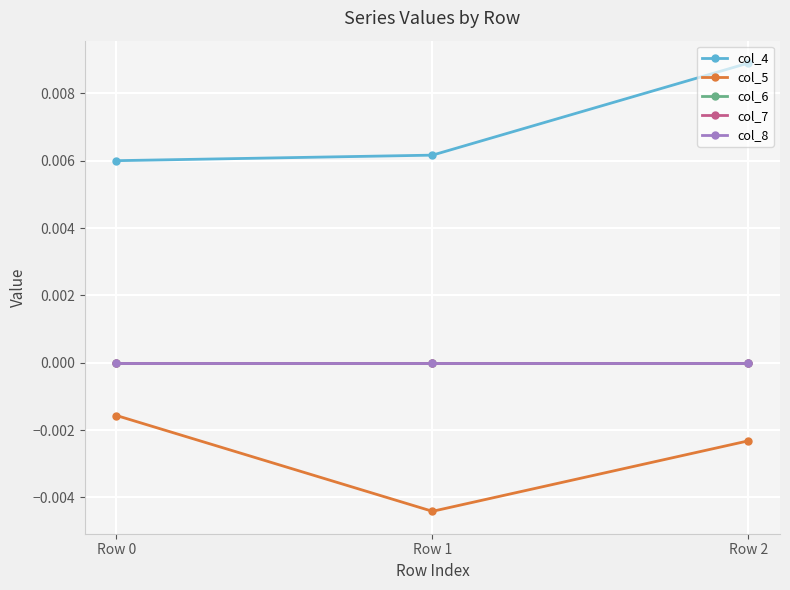

Is this an area chart (filled region under the line)?

No